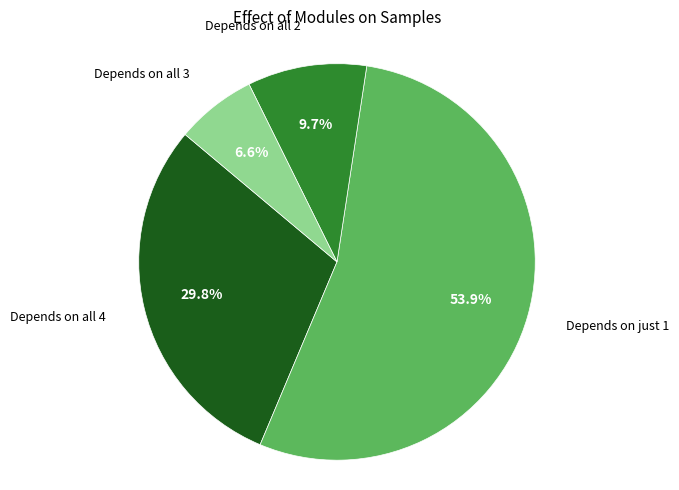

Count the number of slices in the pie.

4